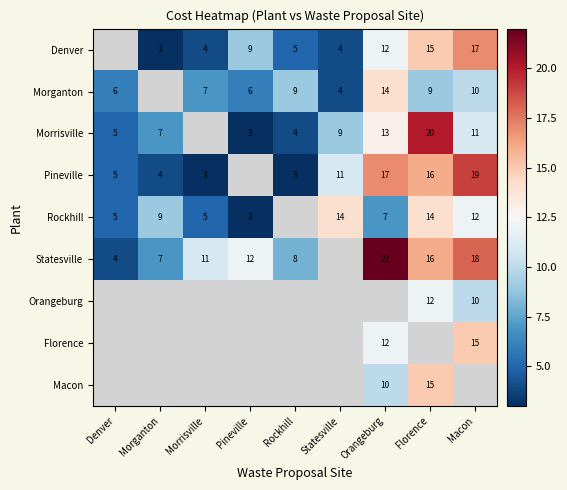

What is the sum of the Morrisville values at Morganton and Statesville?

16